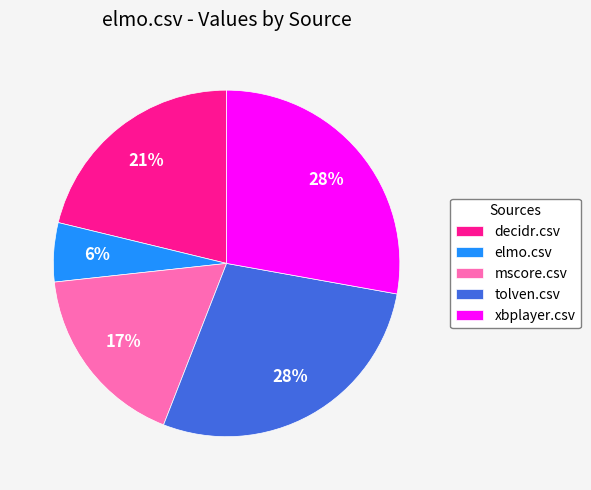

Is it true that elmo.csv is 6% of the pie?

True